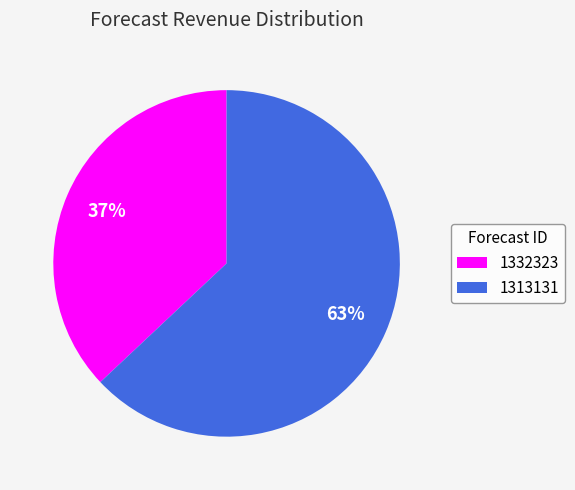

To the nearest percent, what percentage of the pie is 1313131?

63%